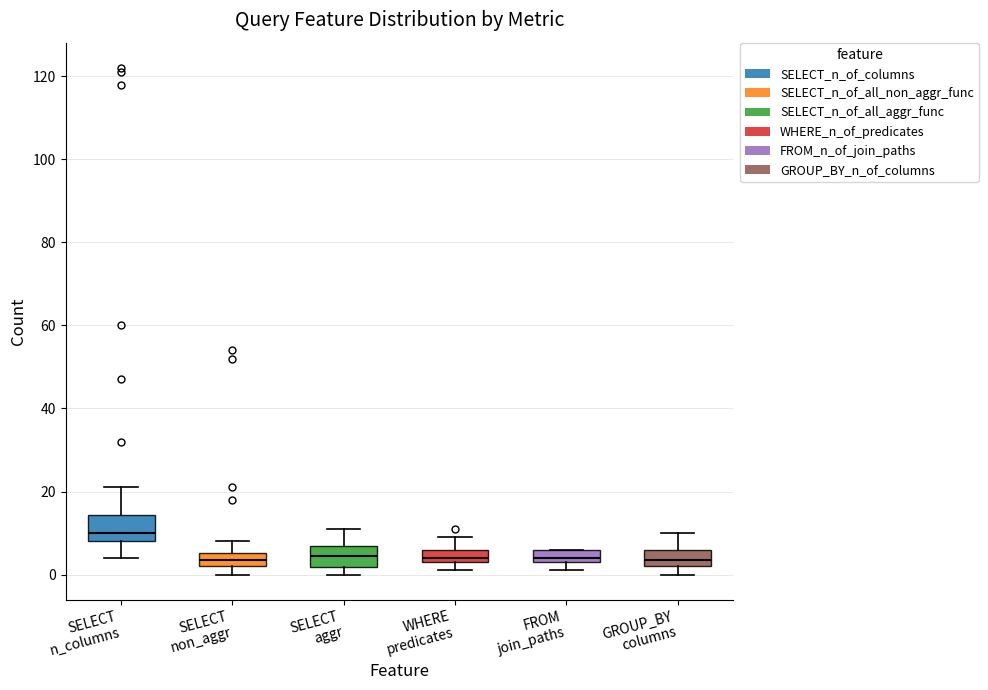

Where does the median line of the box for SELECT aggr sit on the y-axis? The values are not printed on the chart, so give them approximately, as read against the axis.

4